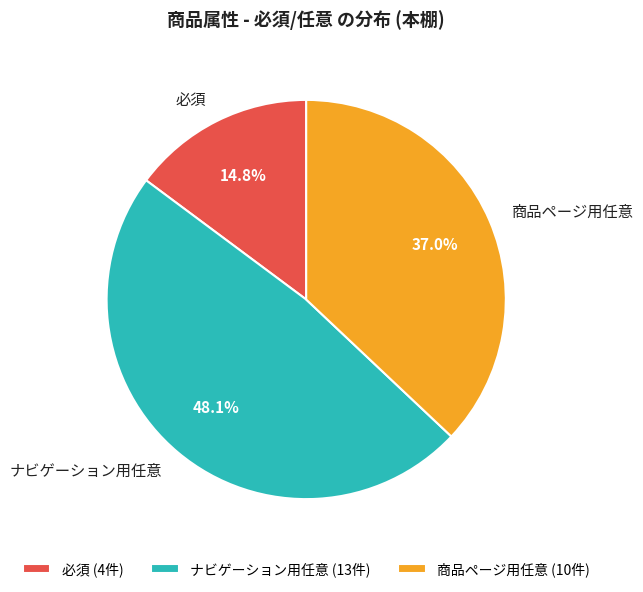

Combined, do 商品ページ用任意 and ナビゲーション用任意 account for over 50%?

Yes